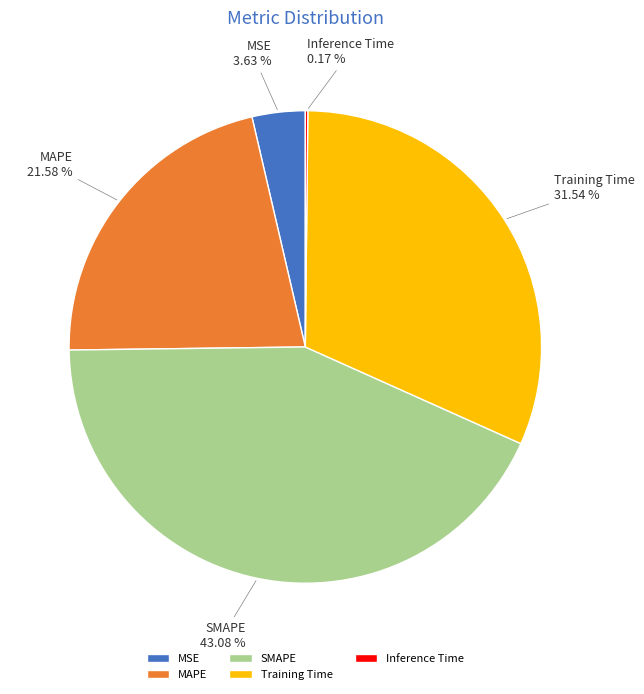

Is MSE the majority of the pie?

No